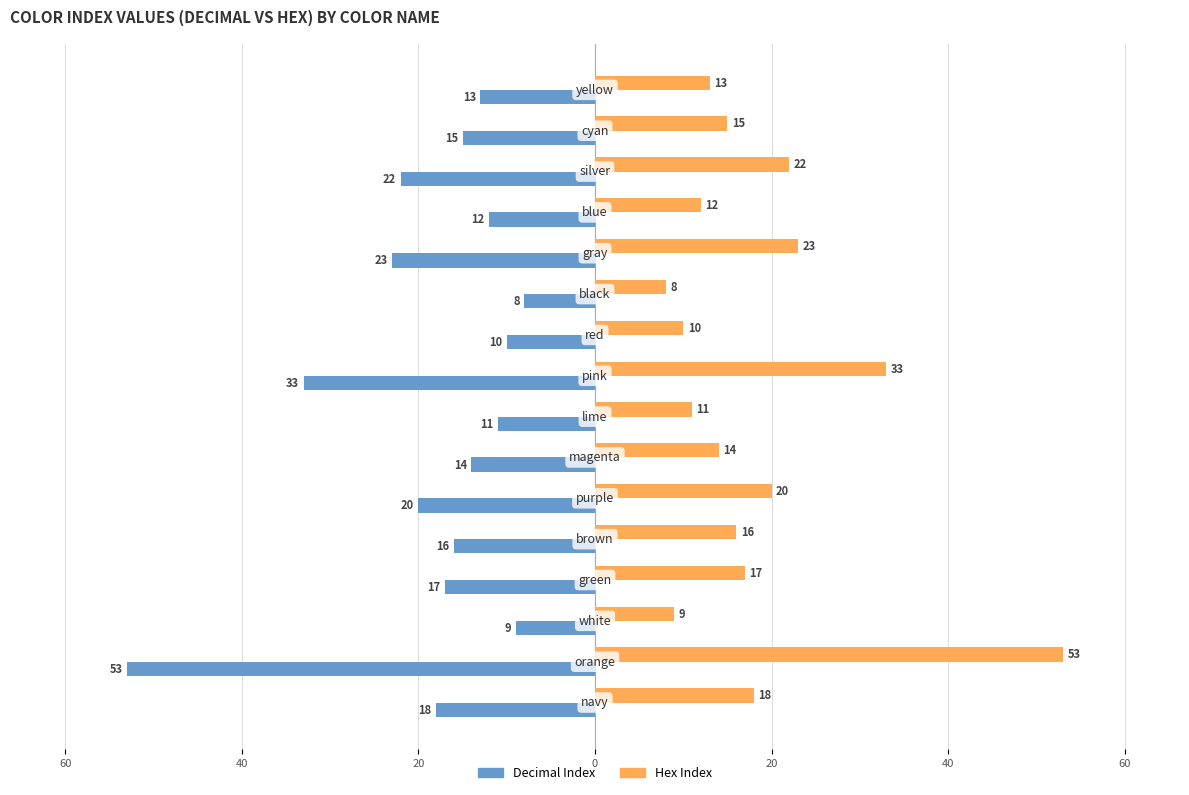

What are all the series names shown in the legend?

Decimal Index, Hex Index